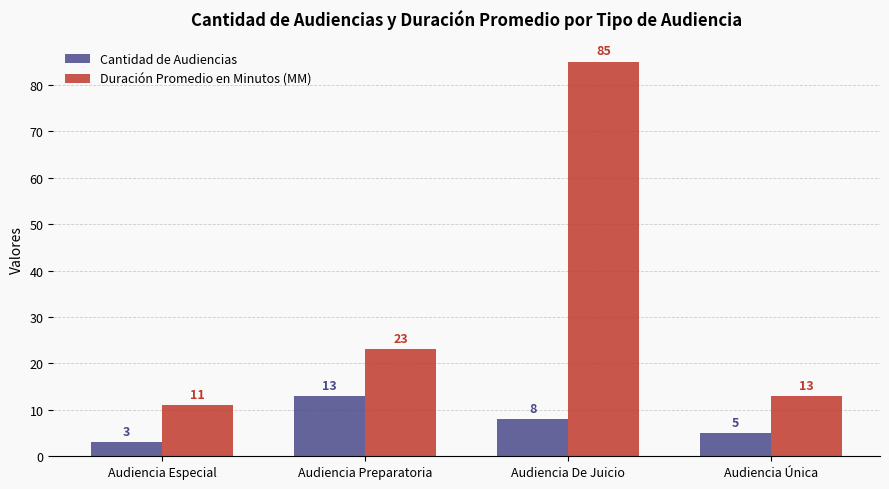

What position from the right is Audiencia Especial?

4